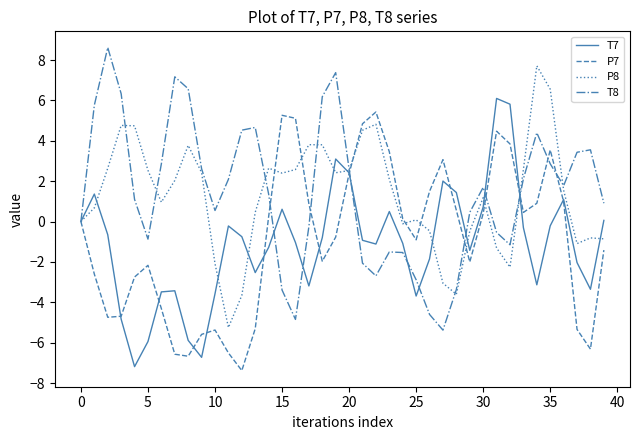

What is the maximum value for T8?

8.6